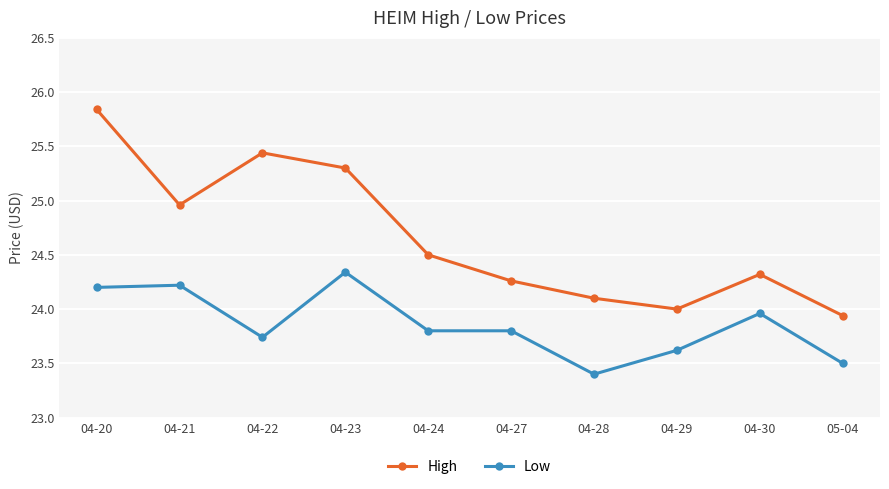

What position from the right is 04-28?

4